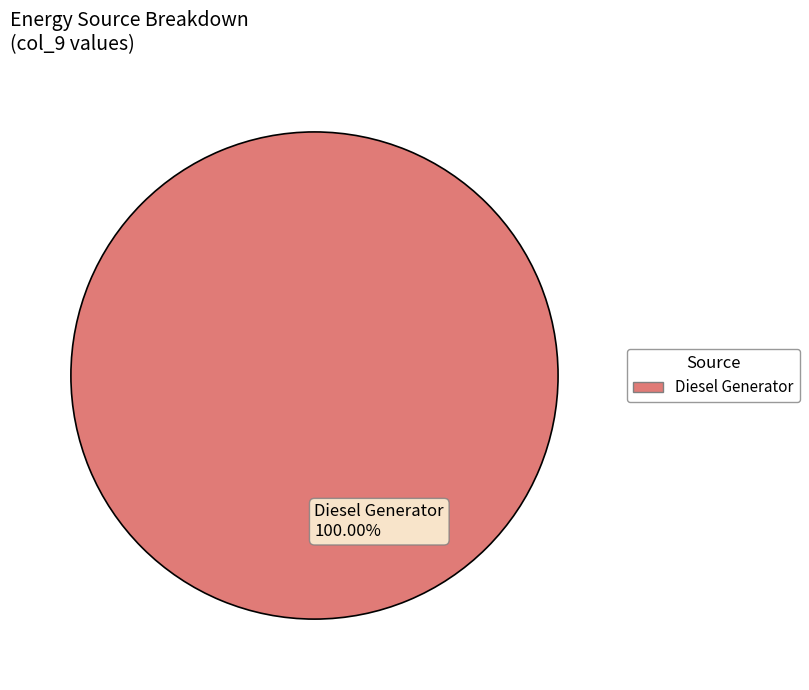

Is there any slice that represents more than half of the pie?

Yes